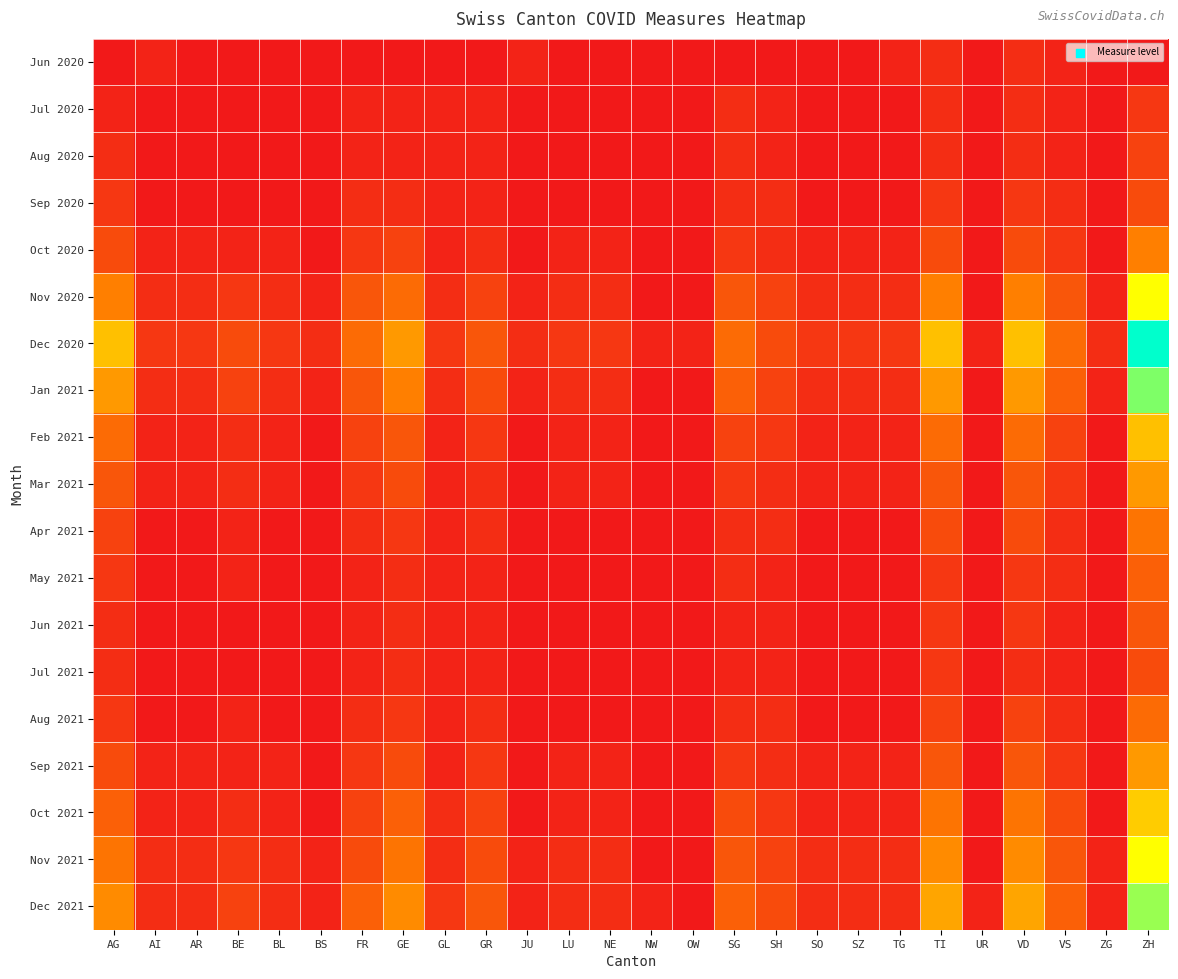

Reading left to right, extract all data points from this chart.

Jun 2020: AG=0	AI=1	AR=0	BE=0	BL=0	BS=0	FR=0	GE=0	GL=0	GR=0	JU=1	LU=0	NE=0	NW=0	OW=0	SG=0	SH=0	SO=0	SZ=0	TG=1	TI=2	UR=0	VD=2	VS=1	ZG=0	ZH=0
Jul 2020: AG=1	AI=0	AR=0	BE=0	BL=0	BS=0	FR=1	GE=1	GL=1	GR=1	JU=0	LU=0	NE=0	NW=0	OW=0	SG=2	SH=1	SO=0	SZ=0	TG=0	TI=2	UR=0	VD=2	VS=1	ZG=0	ZH=3
Aug 2020: AG=2	AI=0	AR=0	BE=0	BL=0	BS=0	FR=1	GE=1	GL=1	GR=1	JU=0	LU=0	NE=0	NW=0	OW=0	SG=2	SH=1	SO=0	SZ=0	TG=0	TI=2	UR=0	VD=2	VS=1	ZG=0	ZH=4
Sep 2020: AG=3	AI=0	AR=0	BE=0	BL=0	BS=0	FR=2	GE=2	GL=1	GR=1	JU=0	LU=0	NE=0	NW=0	OW=0	SG=2	SH=2	SO=0	SZ=0	TG=0	TI=3	UR=0	VD=3	VS=2	ZG=0	ZH=5
Oct 2020: AG=5	AI=1	AR=1	BE=1	BL=1	BS=0	FR=3	GE=4	GL=1	GR=2	JU=0	LU=1	NE=1	NW=0	OW=0	SG=3	SH=2	SO=1	SZ=1	TG=1	TI=5	UR=0	VD=5	VS=3	ZG=0	ZH=10
Nov 2020: AG=10	AI=2	AR=2	BE=3	BL=2	BS=1	FR=6	GE=8	GL=2	GR=4	JU=1	LU=2	NE=2	NW=0	OW=0	SG=6	SH=4	SO=2	SZ=2	TG=2	TI=10	UR=0	VD=10	VS=6	ZG=1	ZH=20
Dec 2020: AG=15	AI=3	AR=3	BE=5	BL=3	BS=2	FR=8	GE=12	GL=3	GR=6	JU=2	LU=3	NE=3	NW=1	OW=1	SG=8	SH=5	SO=3	SZ=3	TG=3	TI=15	UR=1	VD=15	VS=8	ZG=2	ZH=30
Jan 2021: AG=12	AI=2	AR=2	BE=4	BL=2	BS=1	FR=6	GE=10	GL=2	GR=5	JU=1	LU=2	NE=2	NW=0	OW=0	SG=7	SH=4	SO=2	SZ=2	TG=2	TI=12	UR=0	VD=12	VS=7	ZG=1	ZH=25
Feb 2021: AG=8	AI=1	AR=1	BE=2	BL=1	BS=0	FR=4	GE=6	GL=1	GR=3	JU=0	LU=1	NE=1	NW=0	OW=0	SG=4	SH=3	SO=1	SZ=1	TG=1	TI=8	UR=0	VD=8	VS=4	ZG=0	ZH=15
Mar 2021: AG=6	AI=1	AR=1	BE=2	BL=1	BS=0	FR=3	GE=5	GL=1	GR=2	JU=0	LU=1	NE=1	NW=0	OW=0	SG=3	SH=2	SO=1	SZ=1	TG=1	TI=6	UR=0	VD=6	VS=3	ZG=0	ZH=12
Apr 2021: AG=4	AI=0	AR=0	BE=1	BL=0	BS=0	FR=2	GE=3	GL=1	GR=2	JU=0	LU=0	NE=0	NW=0	OW=0	SG=2	SH=2	SO=0	SZ=0	TG=0	TI=5	UR=0	VD=5	VS=2	ZG=0	ZH=9
May 2021: AG=3	AI=0	AR=0	BE=1	BL=0	BS=0	FR=1	GE=2	GL=1	GR=1	JU=0	LU=0	NE=0	NW=0	OW=0	SG=2	SH=1	SO=0	SZ=0	TG=0	TI=3	UR=0	VD=3	VS=2	ZG=0	ZH=7
Jun 2021: AG=2	AI=0	AR=0	BE=0	BL=0	BS=0	FR=1	GE=2	GL=1	GR=1	JU=0	LU=0	NE=0	NW=0	OW=0	SG=1	SH=1	SO=0	SZ=0	TG=0	TI=3	UR=0	VD=3	VS=1	ZG=0	ZH=6
Jul 2021: AG=2	AI=0	AR=0	BE=0	BL=0	BS=0	FR=1	GE=2	GL=1	GR=1	JU=0	LU=0	NE=0	NW=0	OW=0	SG=1	SH=1	SO=0	SZ=0	TG=0	TI=3	UR=0	VD=2	VS=1	ZG=0	ZH=5
Aug 2021: AG=3	AI=0	AR=0	BE=1	BL=0	BS=0	FR=2	GE=3	GL=1	GR=2	JU=0	LU=0	NE=0	NW=0	OW=0	SG=2	SH=2	SO=0	SZ=0	TG=0	TI=4	UR=0	VD=4	VS=2	ZG=0	ZH=8
Sep 2021: AG=5	AI=1	AR=1	BE=1	BL=1	BS=0	FR=3	GE=5	GL=1	GR=3	JU=0	LU=1	NE=1	NW=0	OW=0	SG=3	SH=2	SO=1	SZ=1	TG=1	TI=6	UR=0	VD=6	VS=3	ZG=0	ZH=12
Oct 2021: AG=7	AI=1	AR=1	BE=2	BL=1	BS=0	FR=4	GE=7	GL=2	GR=4	JU=0	LU=1	NE=1	NW=0	OW=0	SG=5	SH=3	SO=1	SZ=1	TG=1	TI=9	UR=0	VD=9	VS=5	ZG=0	ZH=16
Nov 2021: AG=9	AI=2	AR=2	BE=3	BL=2	BS=1	FR=5	GE=9	GL=2	GR=5	JU=1	LU=2	NE=2	NW=0	OW=0	SG=6	SH=4	SO=2	SZ=2	TG=2	TI=11	UR=0	VD=11	VS=6	ZG=1	ZH=20
Dec 2021: AG=11	AI=2	AR=2	BE=4	BL=2	BS=1	FR=7	GE=11	GL=3	GR=6	JU=1	LU=2	NE=2	NW=1	OW=0	SG=7	SH=5	SO=2	SZ=2	TG=2	TI=13	UR=1	VD=13	VS=7	ZG=1	ZH=24